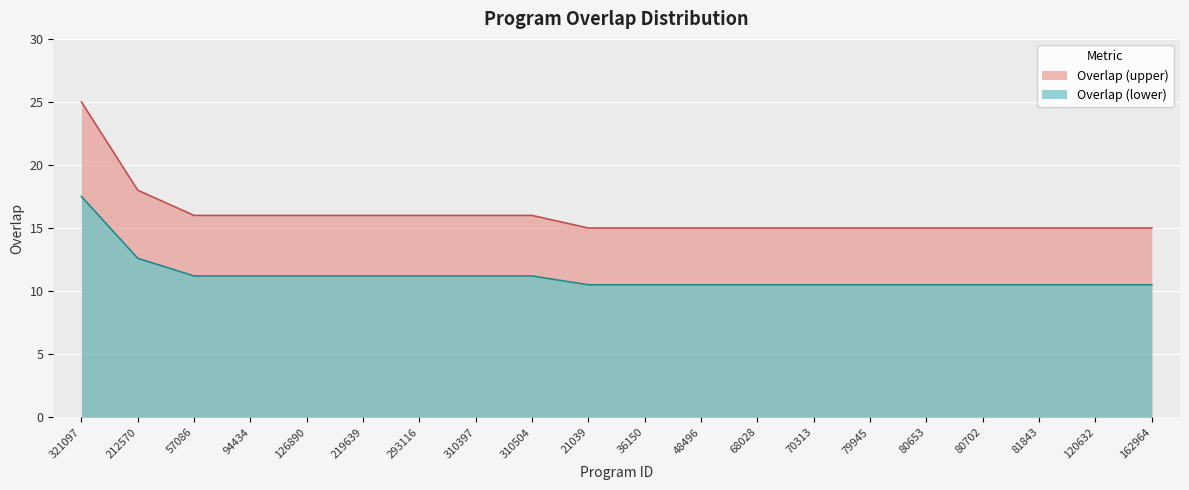

The chart shows a value of 10 at 36150. True or false?

False